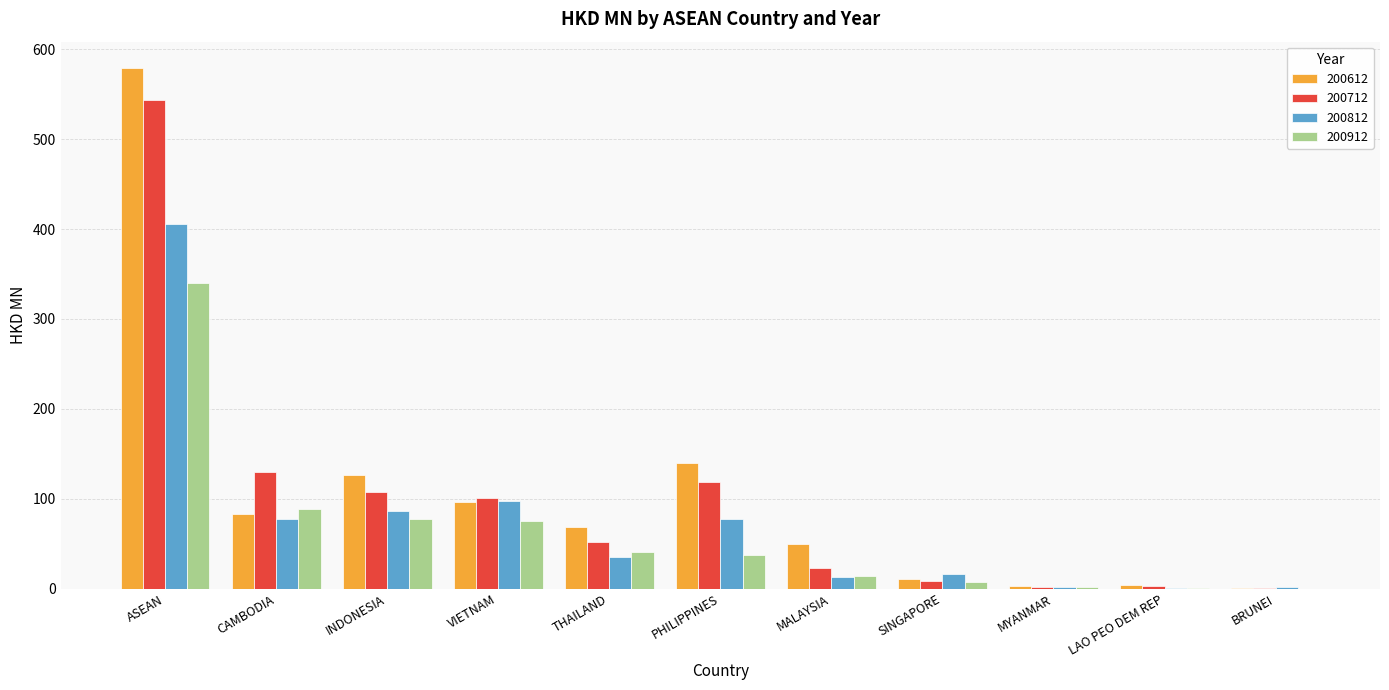

The 200712 series shows 29.3 at THAILAND. True or false?

False